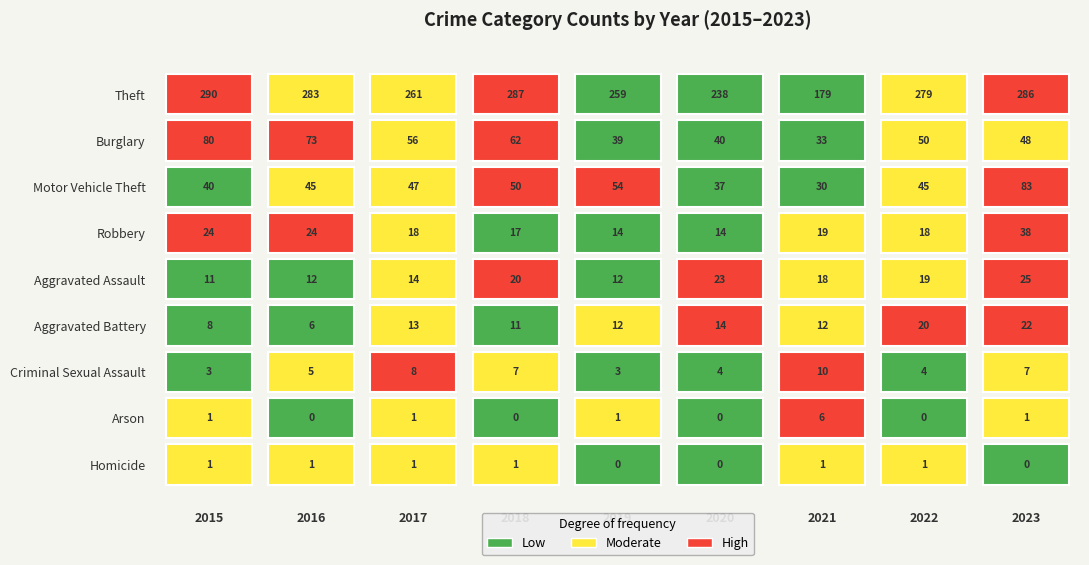

What is the average value of the Robbery series?

21